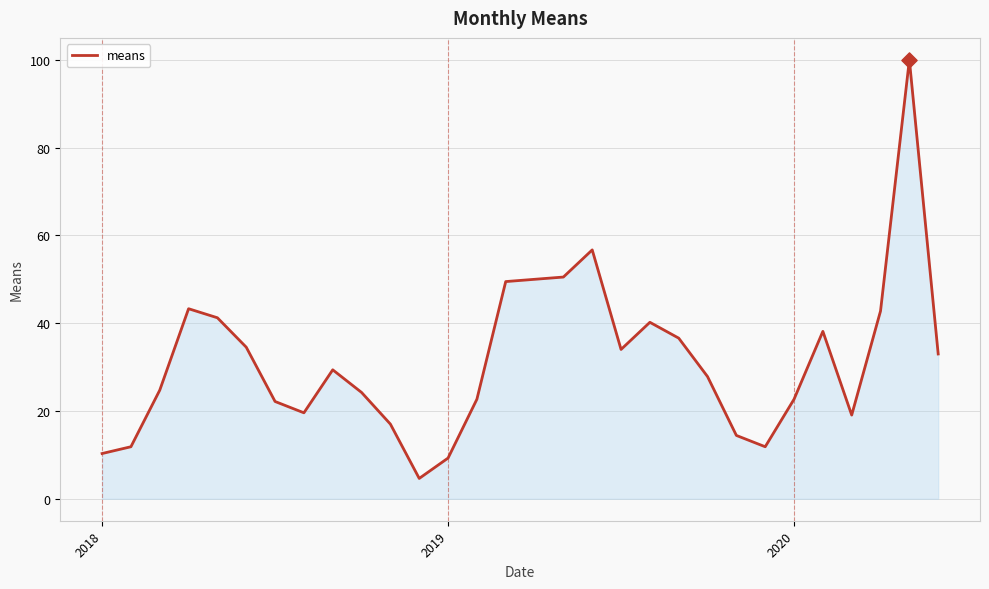

What is the maximum value shown in the chart?

100.0